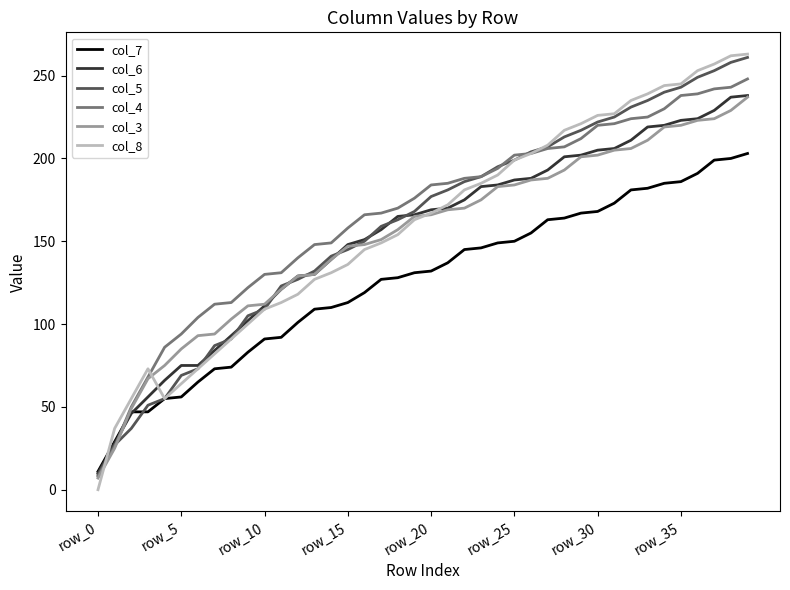

What is the maximum value shown in the chart?

263